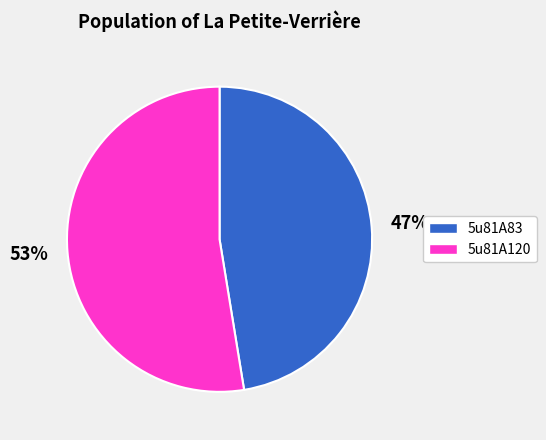

Combined, do 5u81A83 and 5u81A120 account for over 50%?

Yes